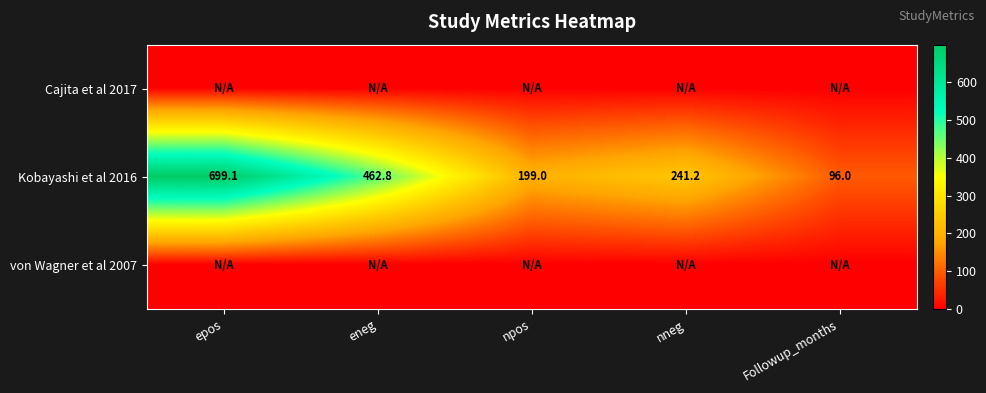

What is the total value across all series at eneg?

462.8